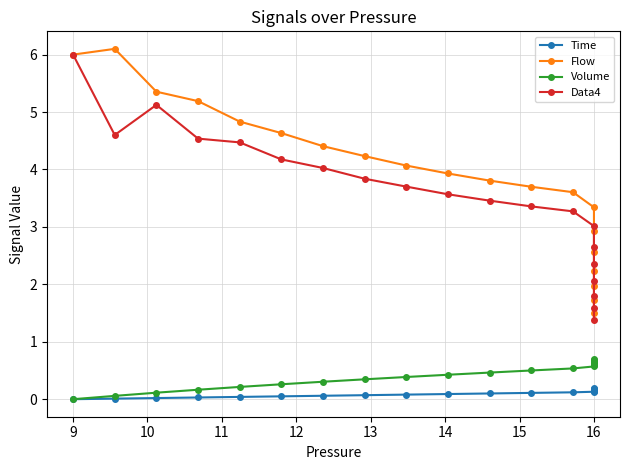

What are all the series names shown in the legend?

Time, Flow, Volume, Data4